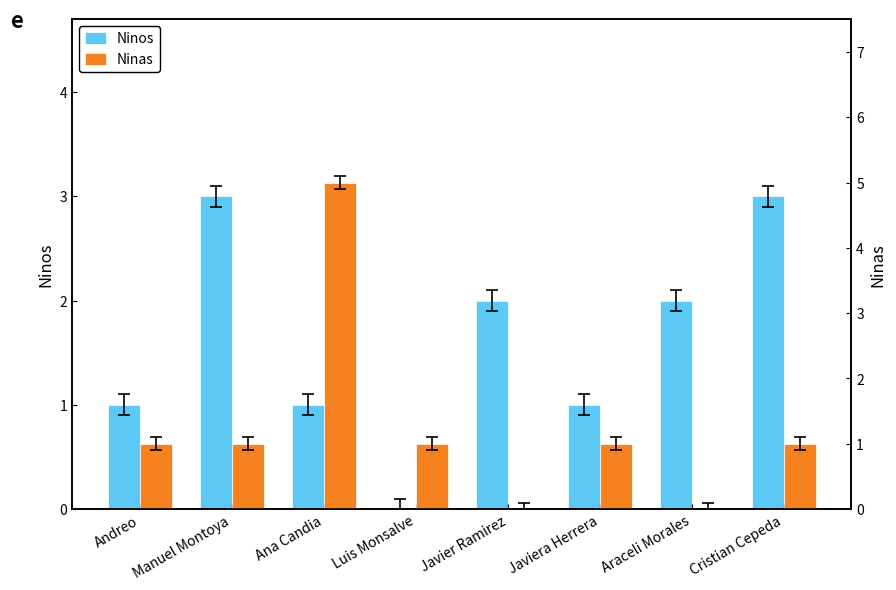

What is the difference between the Ninas values at Cristian Cepeda and Javier Ramirez?

1